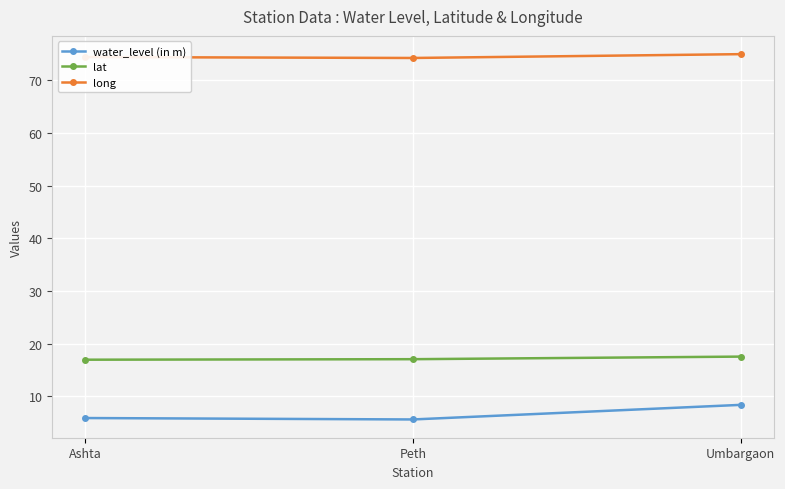

What is the difference between the water_level (in m) values at Ashta and Umbargaon?

2.5